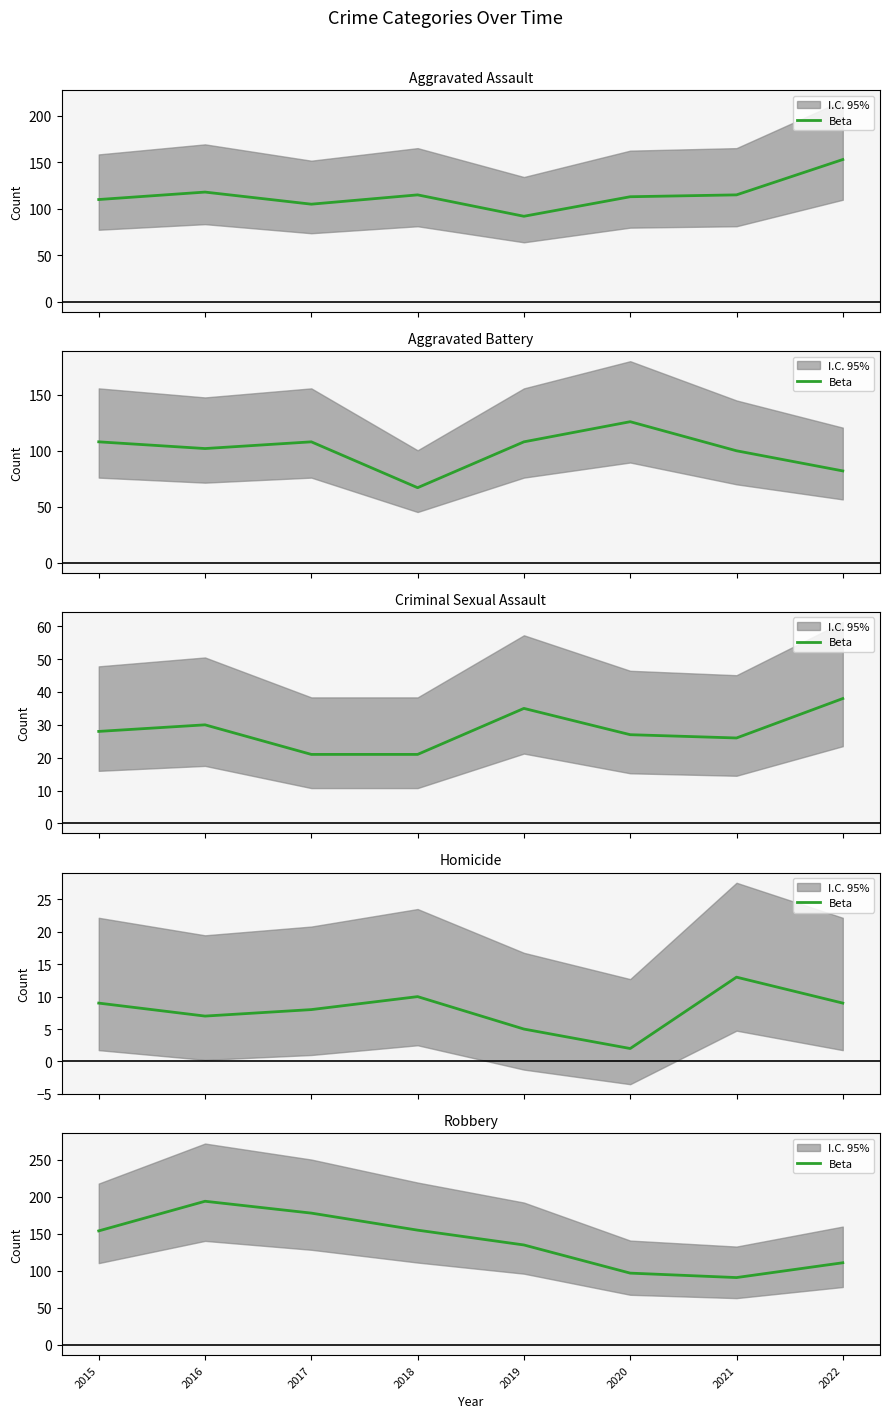

What is the sum of all values?

1115